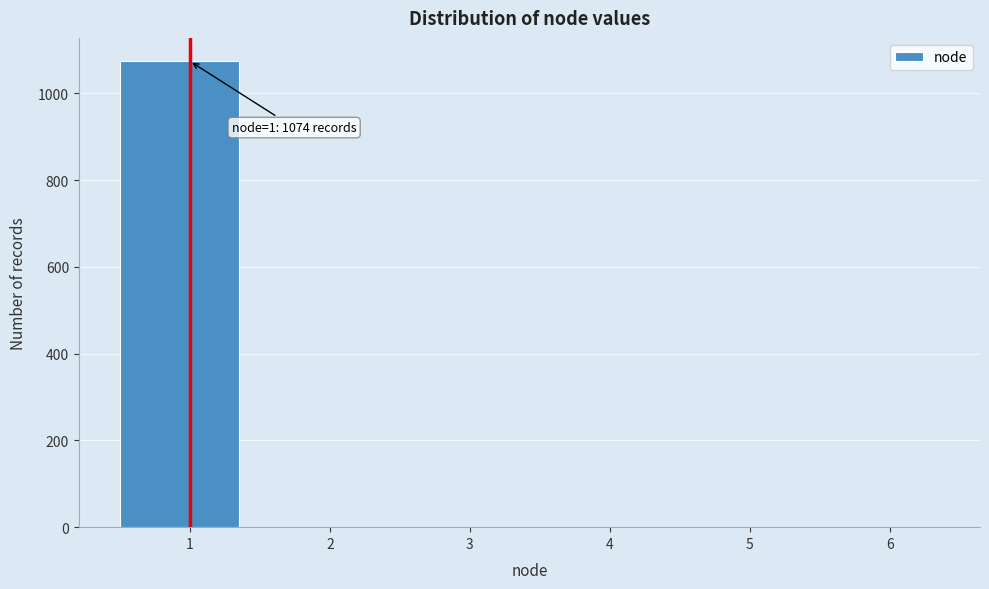

Reading left to right, list all the values displayed in this chart.

1=1074	2=0	3=0	4=0	5=0	6=0